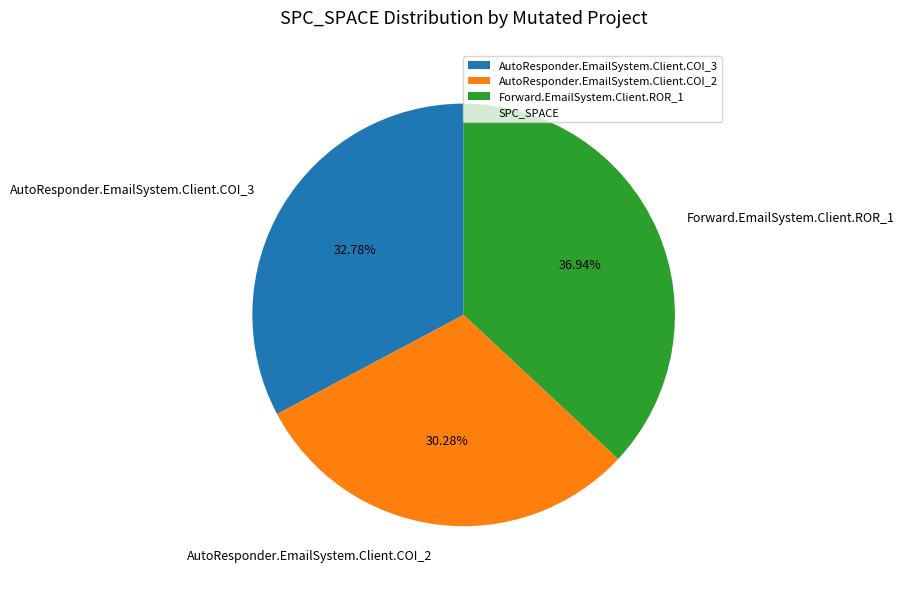

How much of the chart is everything except Forward.EmailSystem.Client.ROR_1?

63.1%